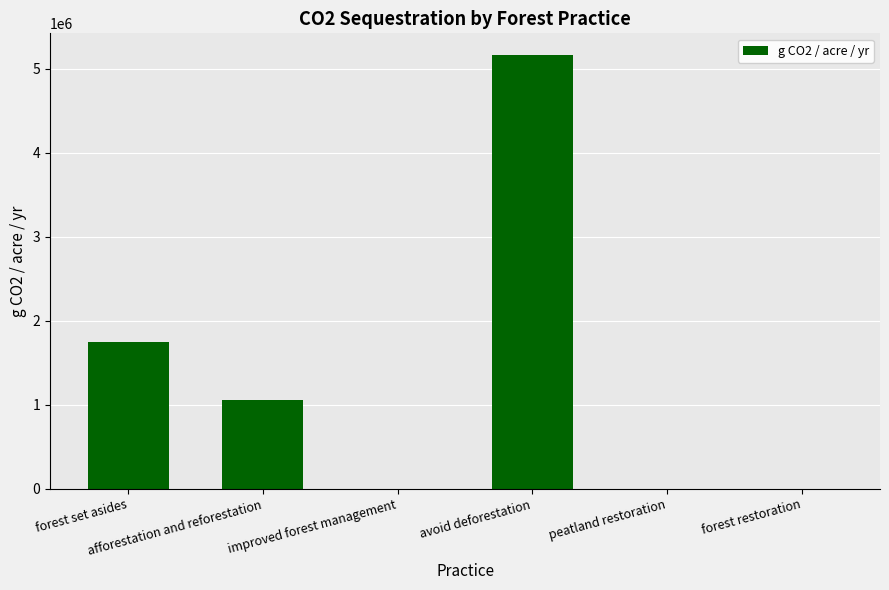

What is the sum of all values?

7971768.9